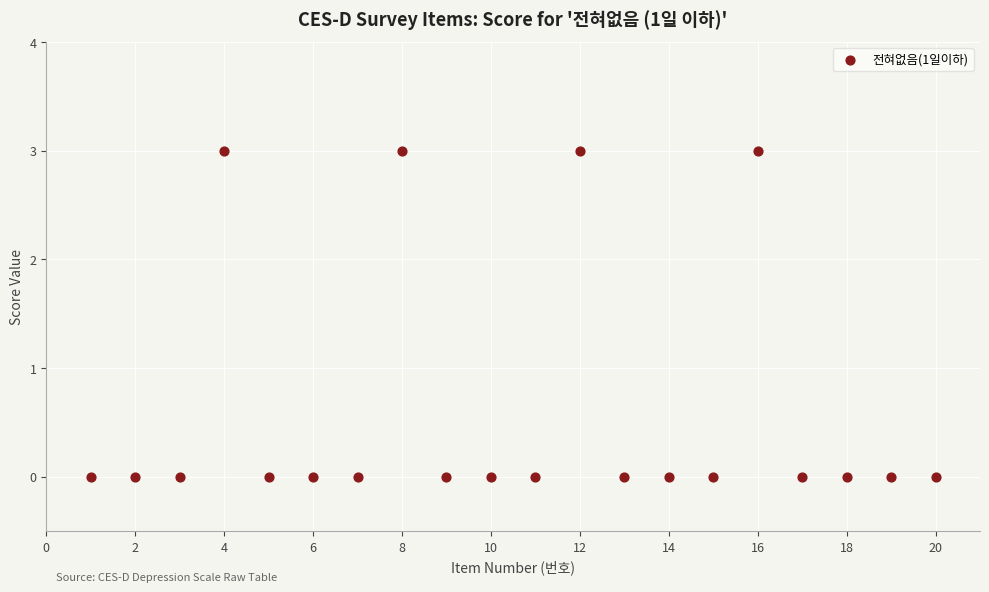

What is the range of X values (max minus min)?

19